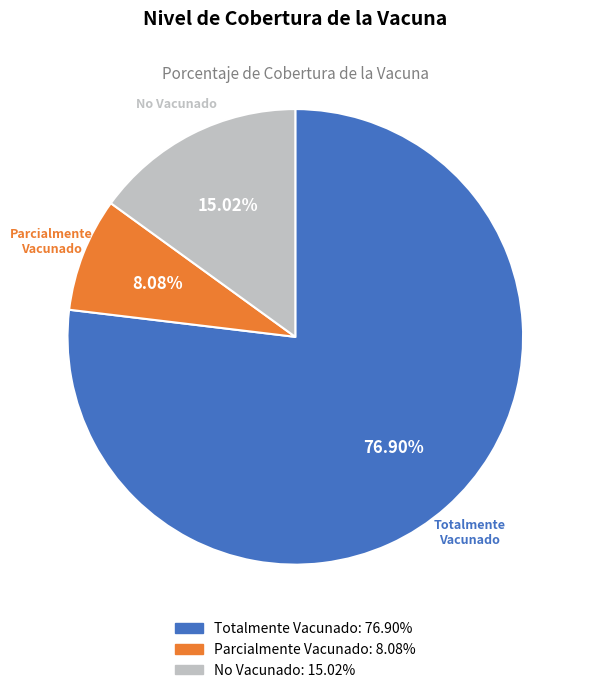

To the nearest percent, what is the difference between the largest and smallest slice percentages?

69%